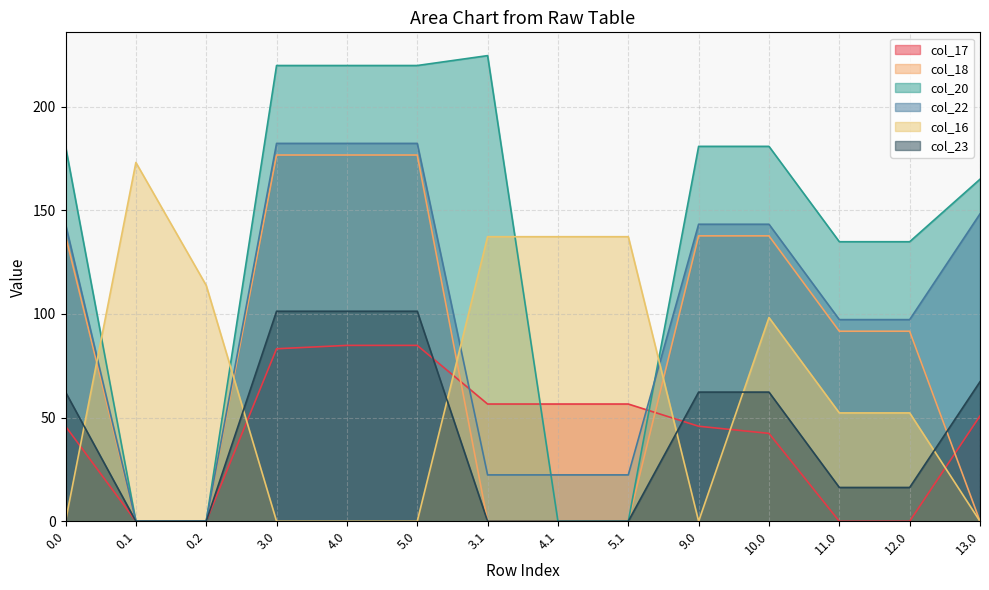

True or false: col_20 has a value of 134.9 at 11.0.

True